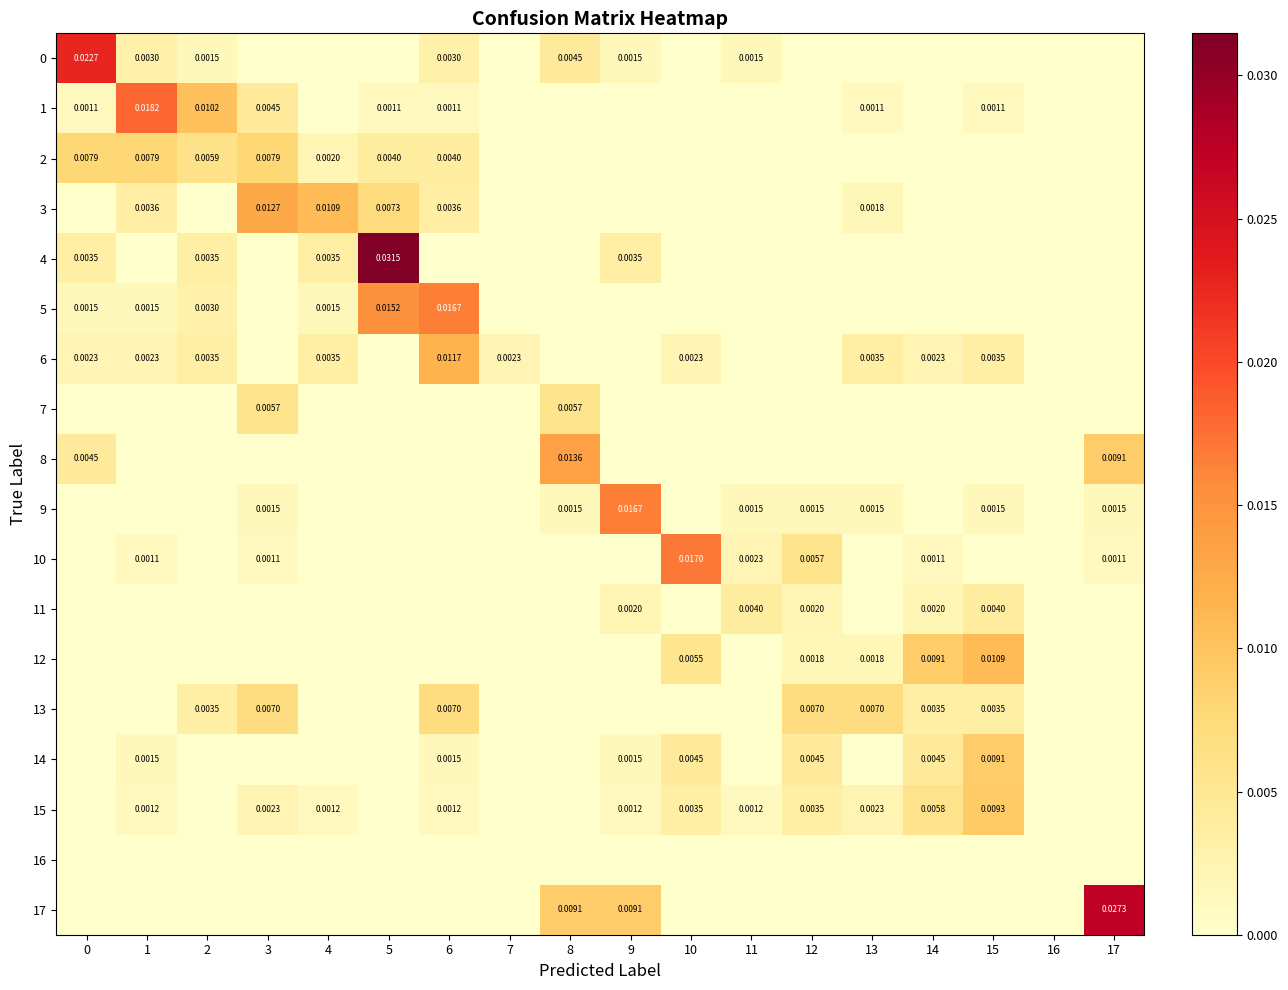

Rank the series at 12 from lowest to highest value.

0, 1, 2, 3, 4, 5, 6, 7, 8, 16, 17, 9, 12, 11, 15, 14, 10, 13